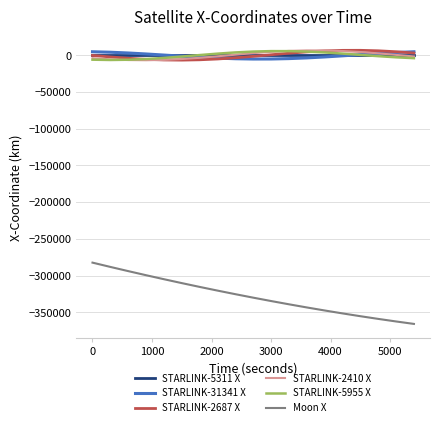

True or false: STARLINK-5311 X and Moon X intersect in this chart.

False